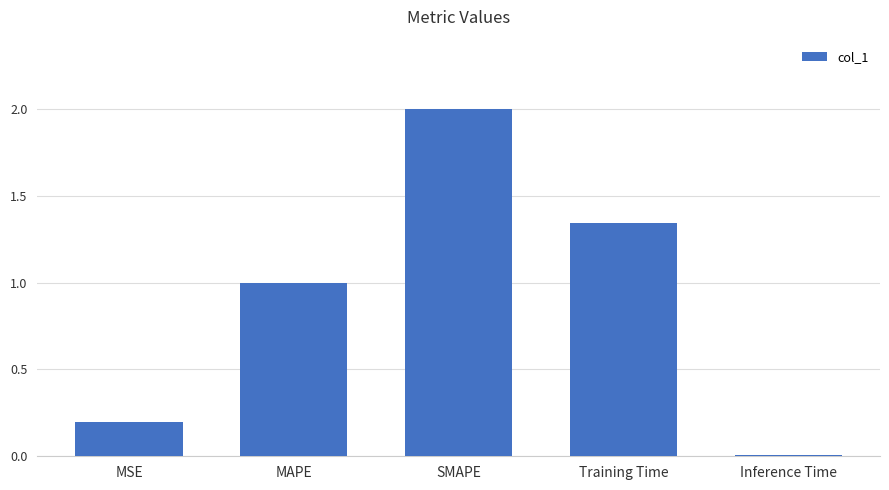

What is the change in value from MAPE to SMAPE?

+1.0